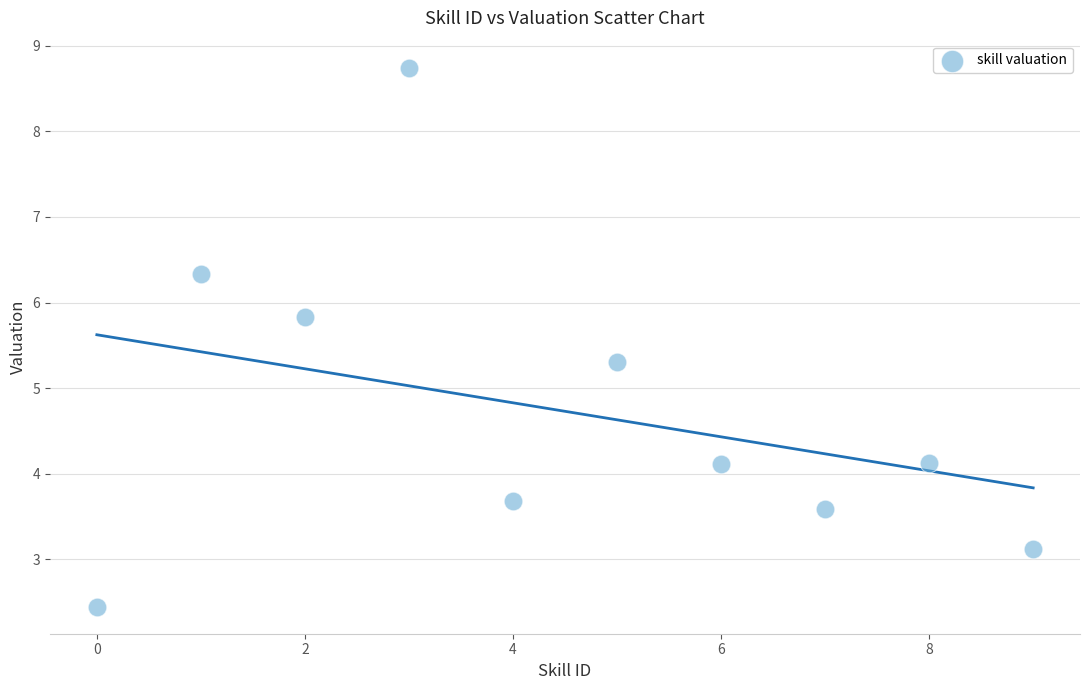

What Y value in the scatter plot is closest to 5?

5.3